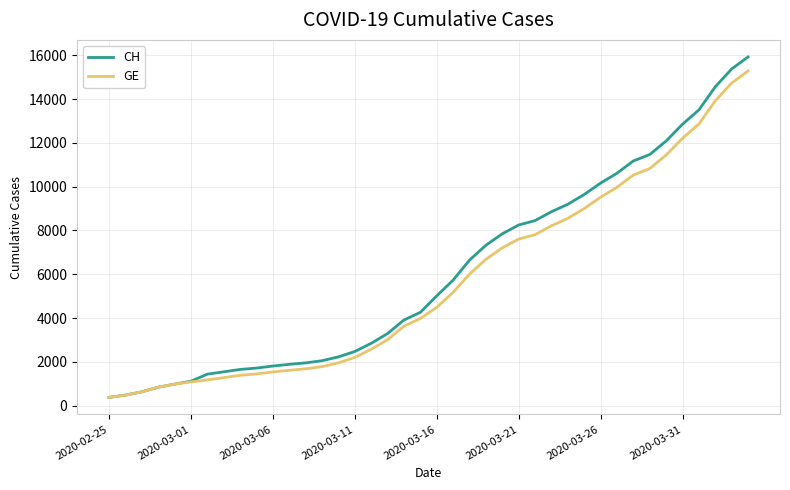

Which series has the widest spread of values?

CH